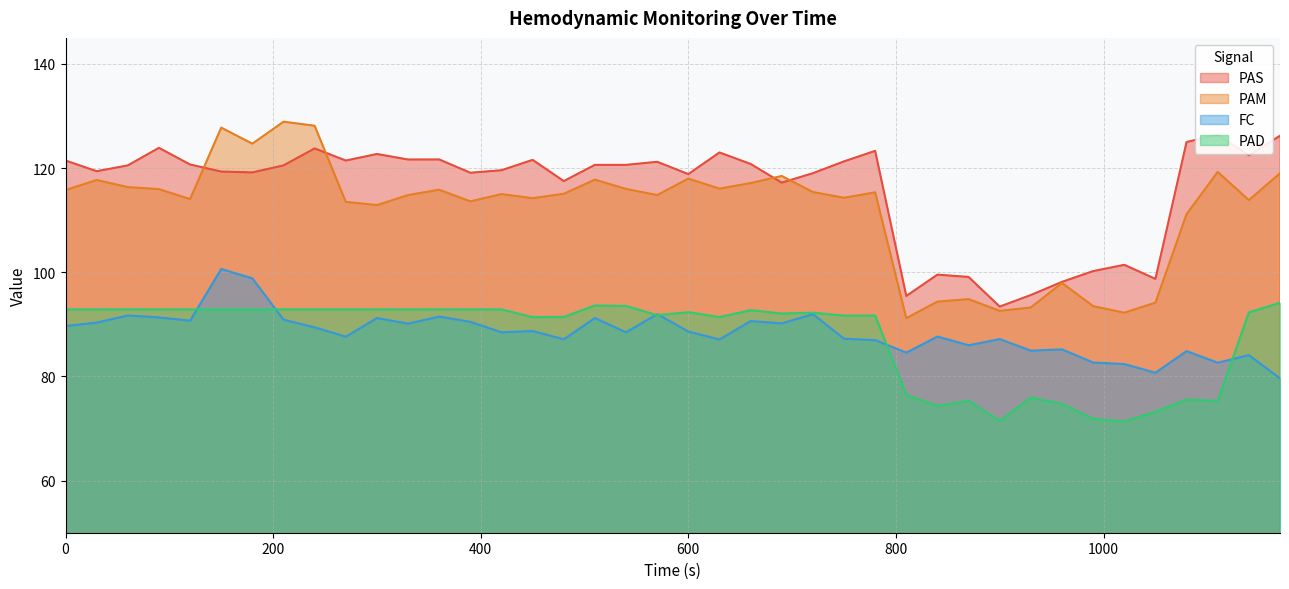

True or false: PAM and FC cross at least once.

False